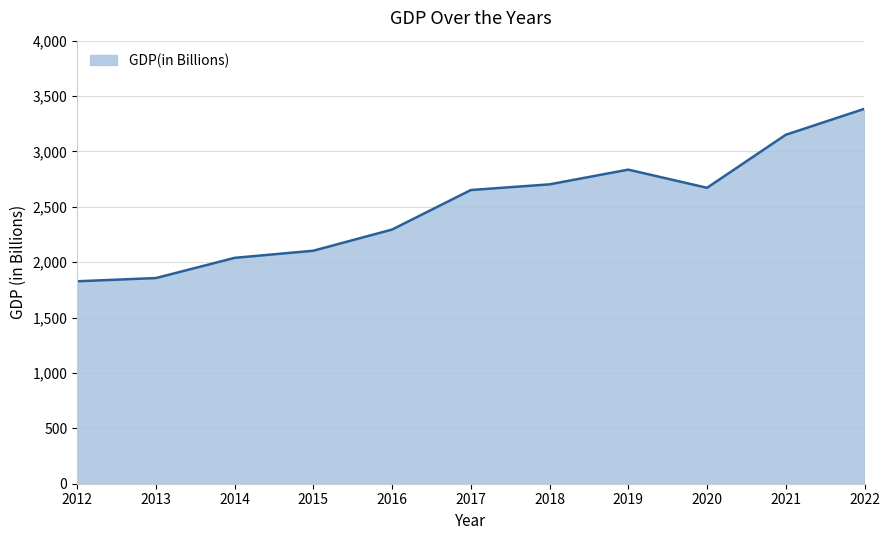

Is it true that the value at 2021 is 3150.3?

True